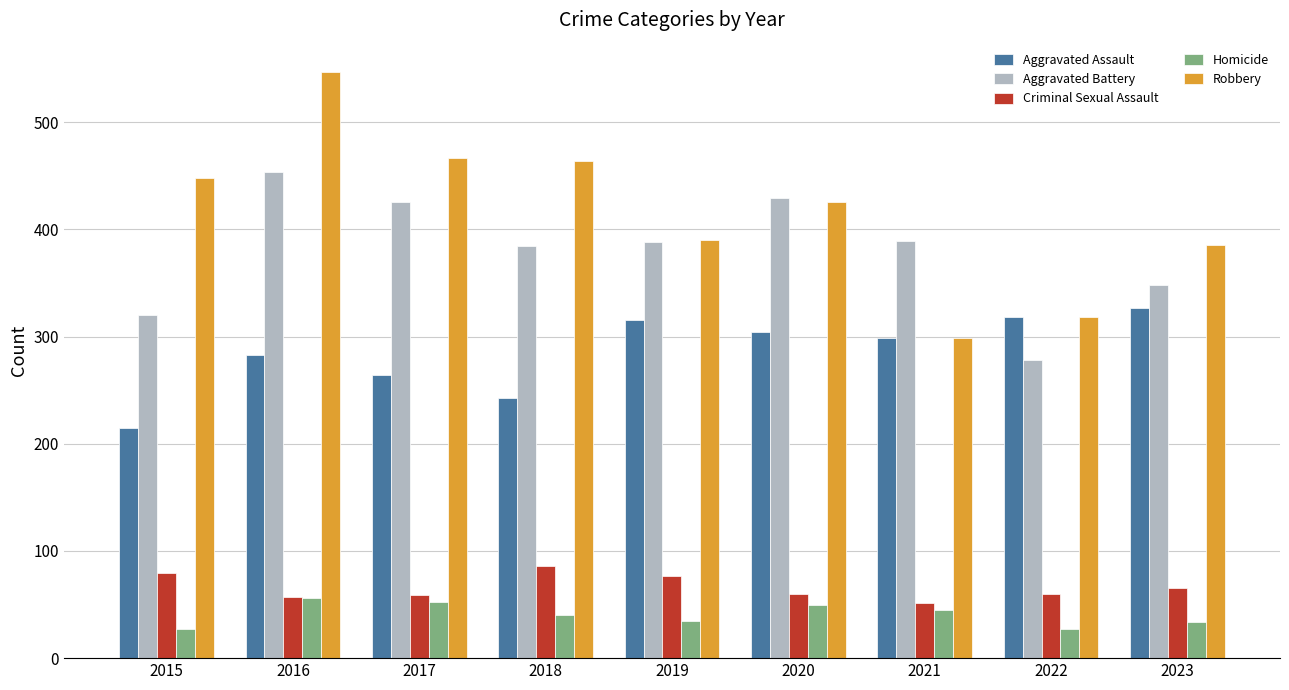

What is the value of the Criminal Sexual Assault bar at the 3rd from the left?

59